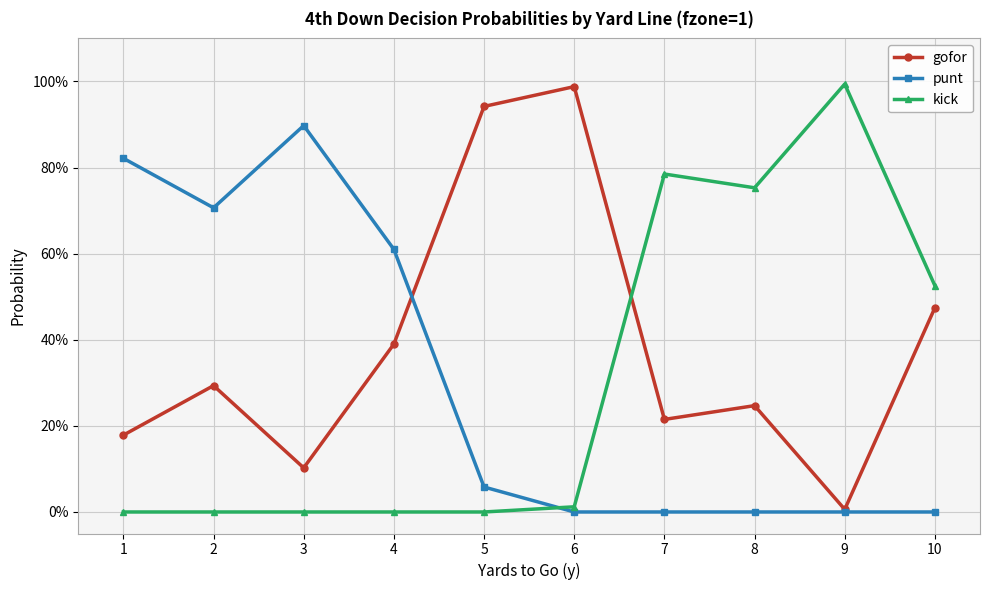

At which category is the sum across all series the highest?

1